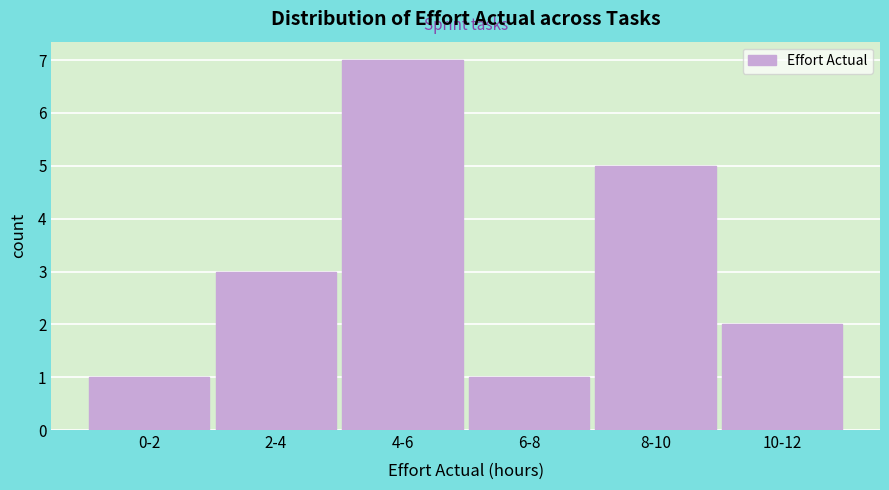

Reading right to left, what are all the values shown in this chart?

10-12=2	8-10=5	6-8=1	4-6=7	2-4=3	0-2=1